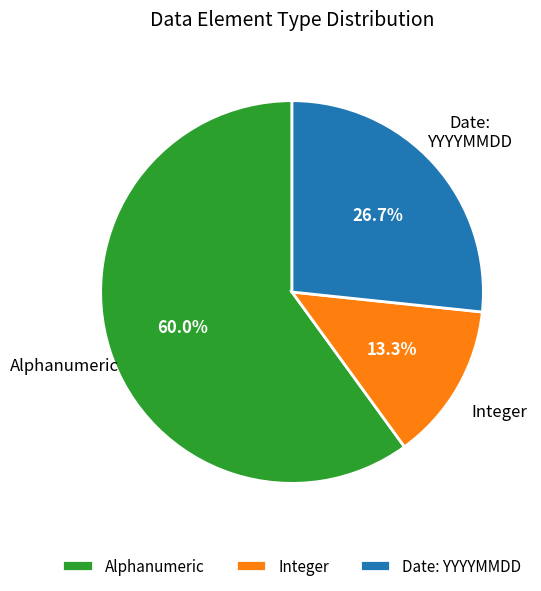

Which slice is the smallest?

Integer